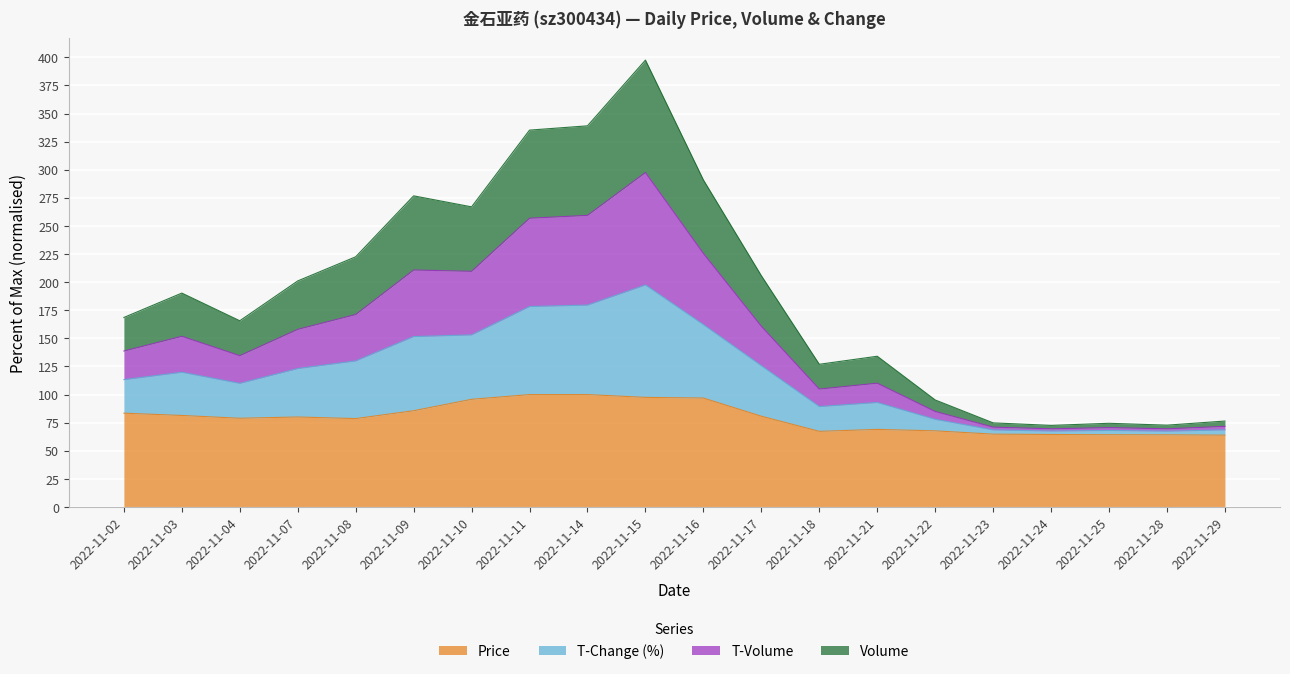

What is the difference between the highest and lowest values at 2022-11-17?

125.0